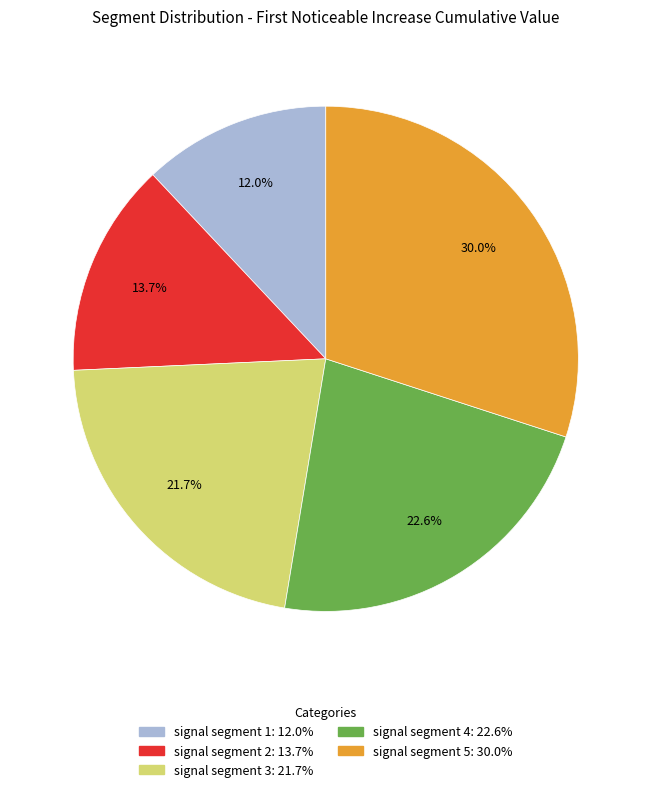

Which category has the smallest portion of the pie?

signal segment 1